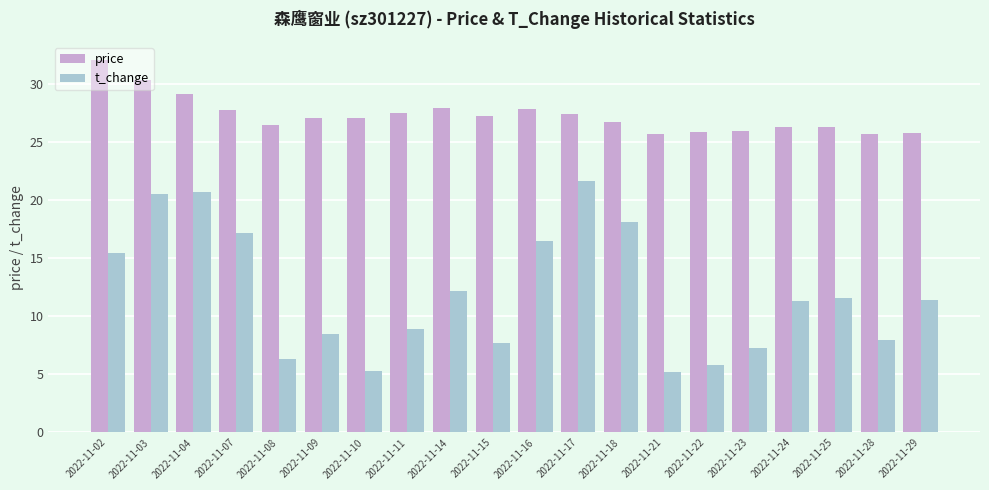

Where does the price series first go above 27?

2022-11-02